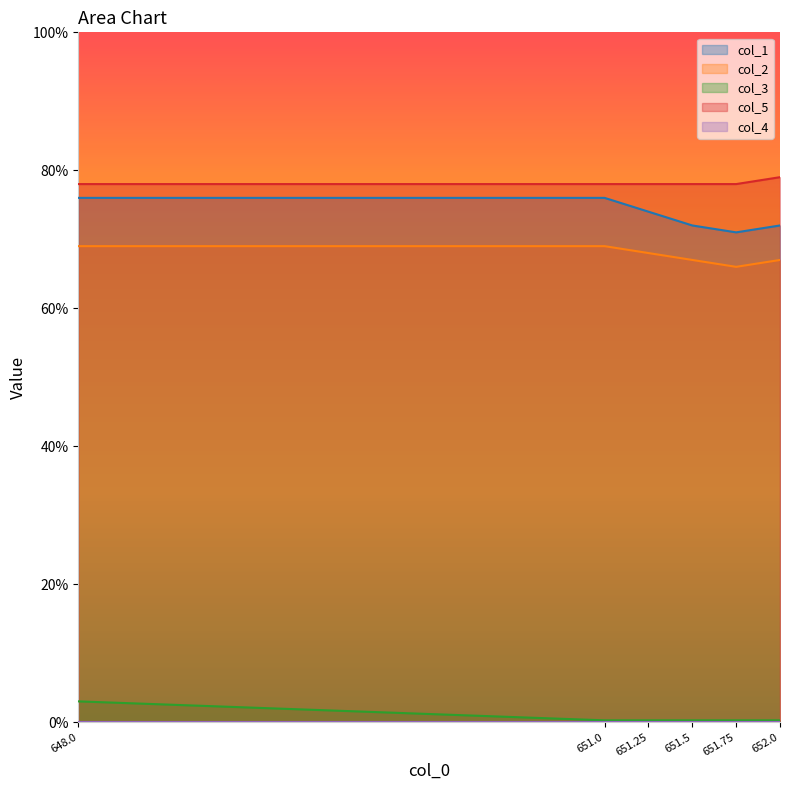

What is the lowest value of the col_5 series?

78.0